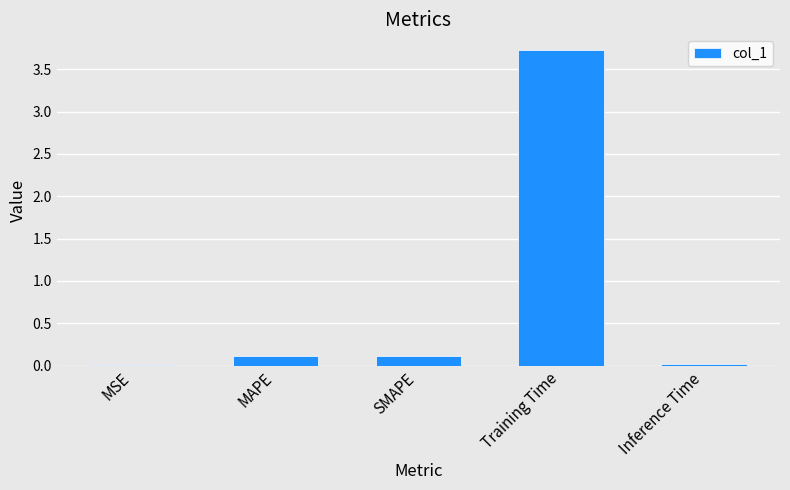

How many distinct data groups are displayed?

1